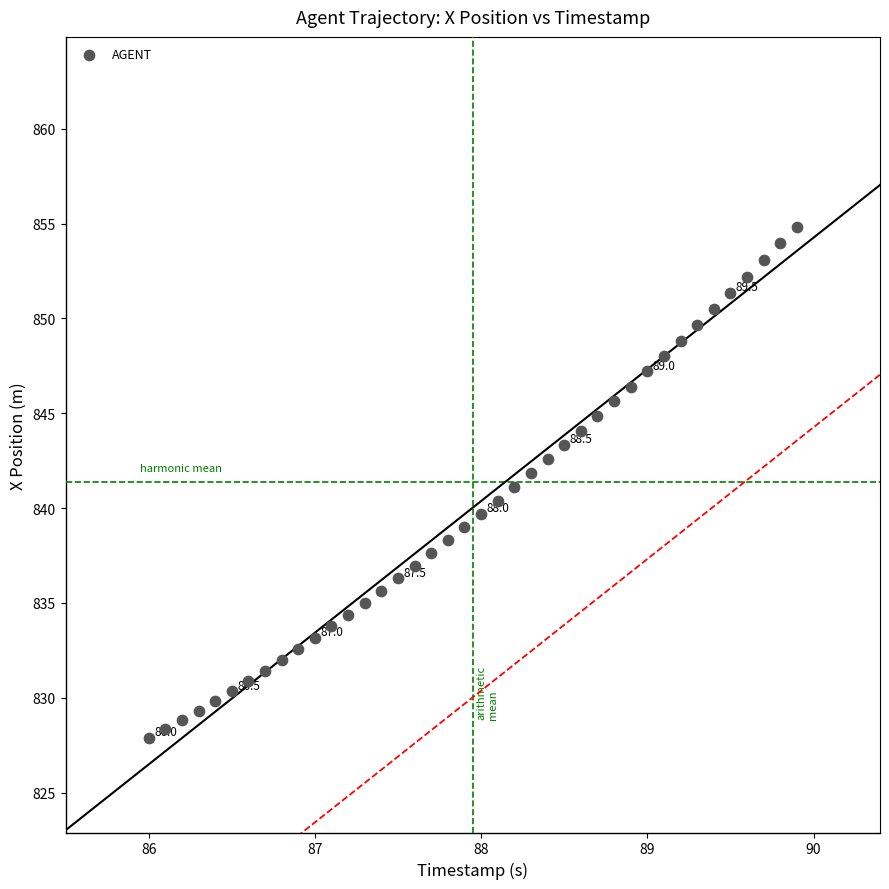

What is the range of X values (max minus min)?

3.9